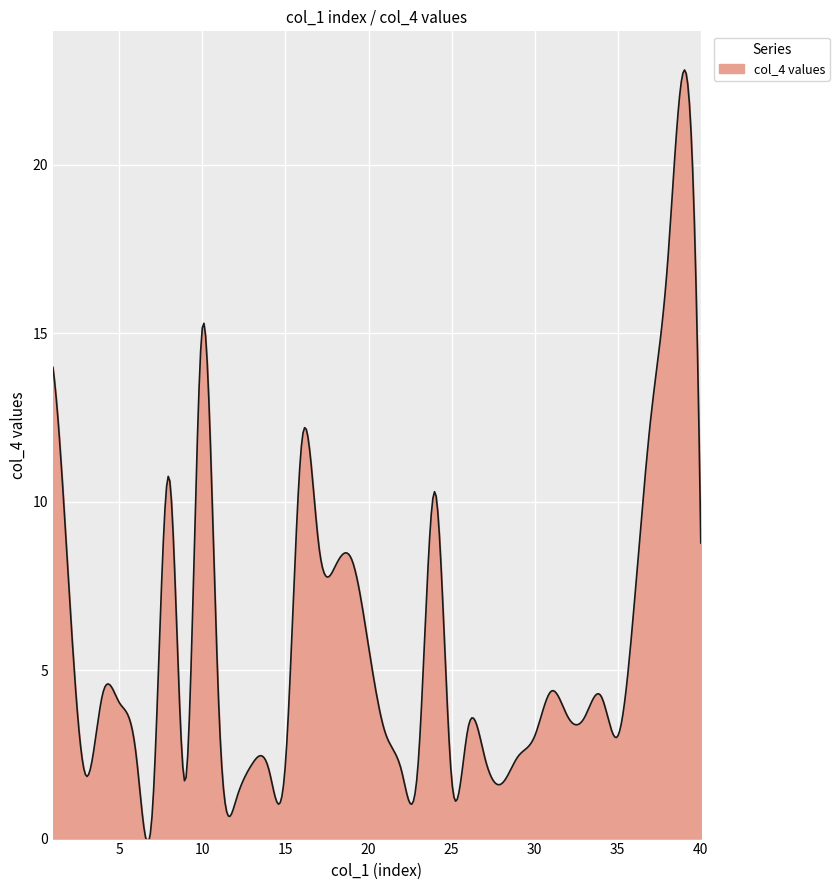

What is the difference between the maximum and minimum values?

22.9